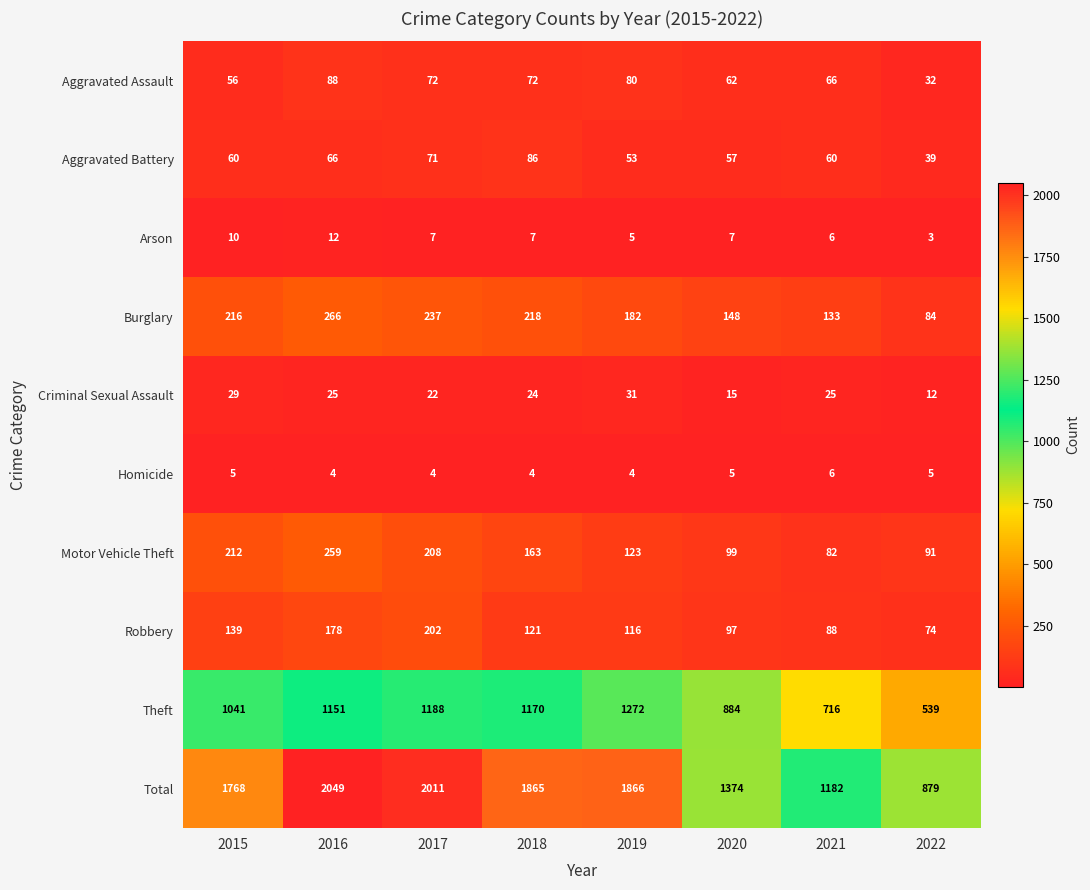

The Aggravated Assault series shows 44 at 2022. True or false?

False